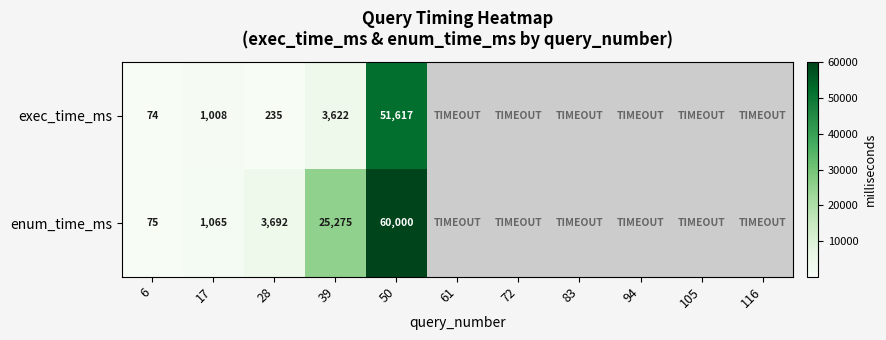

Is it true that exec_time_ms equals 51617 at 50?

True